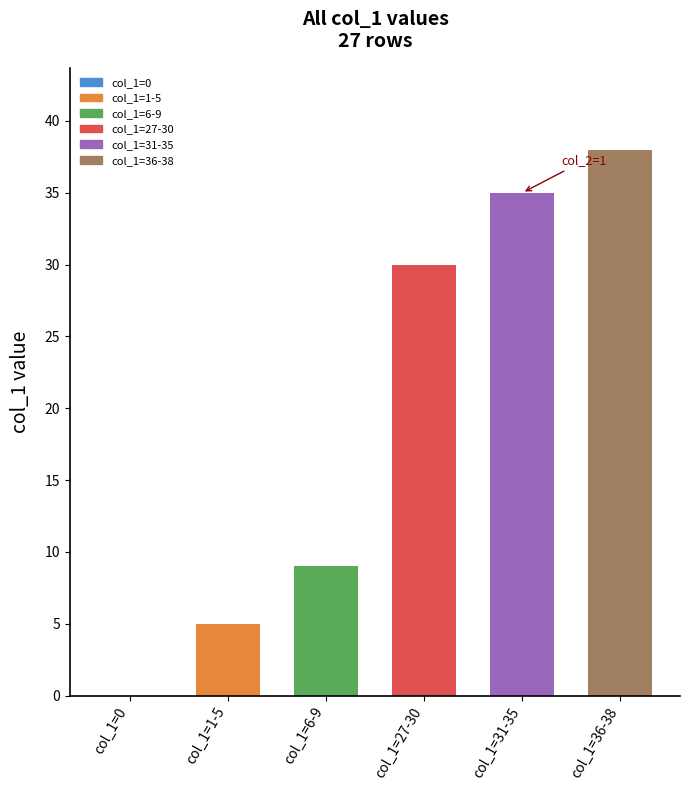

Which category has the highest value across all series?

col_1=36-38